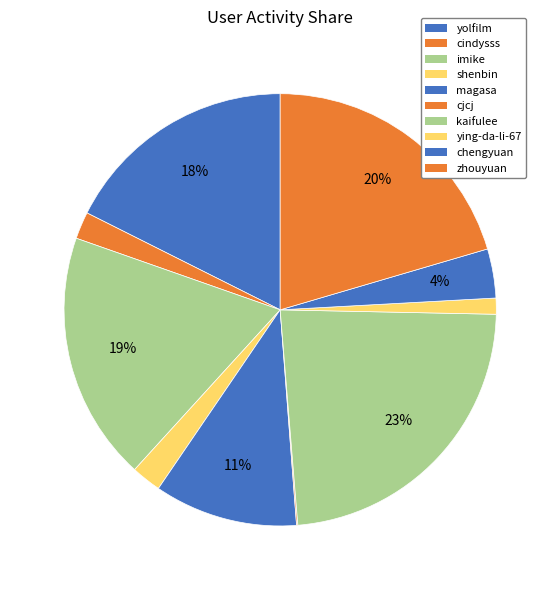

Which slice is the largest?

kaifulee